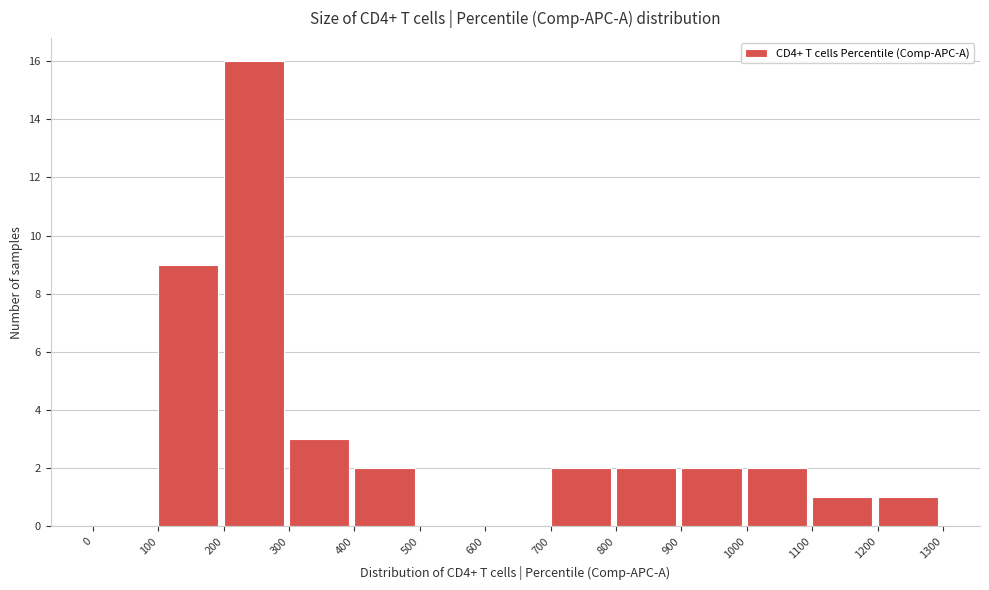

Reading left to right, list every bar in this chart as the range it spans on the x-axis followed by its height. The values are not printed on the chart, so give them approximately, as read against the axis.

0 to 100: 0
100 to 200: 9
200 to 300: 16
300 to 400: 3
400 to 500: 2
500 to 600: 0
600 to 700: 0
700 to 800: 2
800 to 900: 2
900 to 1000: 2
1000 to 1100: 2
1100 to 1200: 1
1200 to 1300: 1